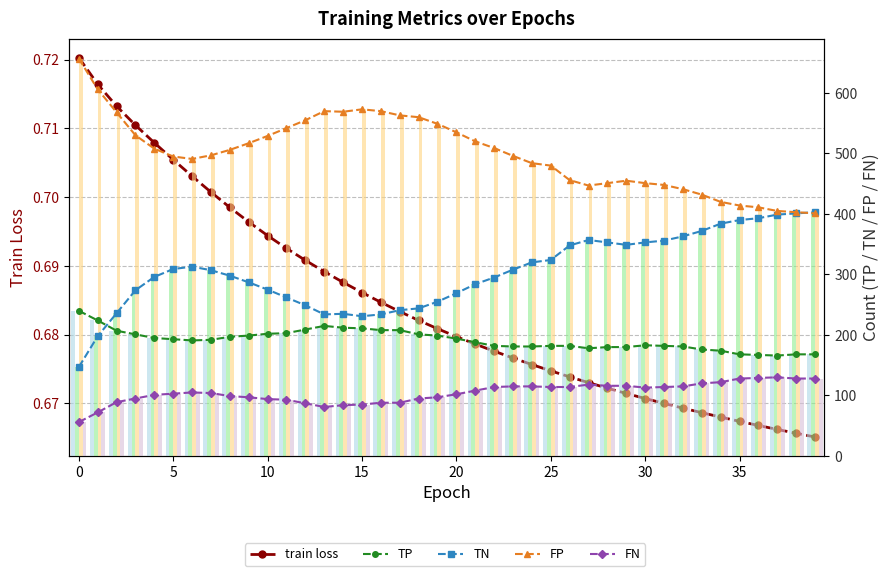

Is it true that TP equals 182.0 at 31?

True